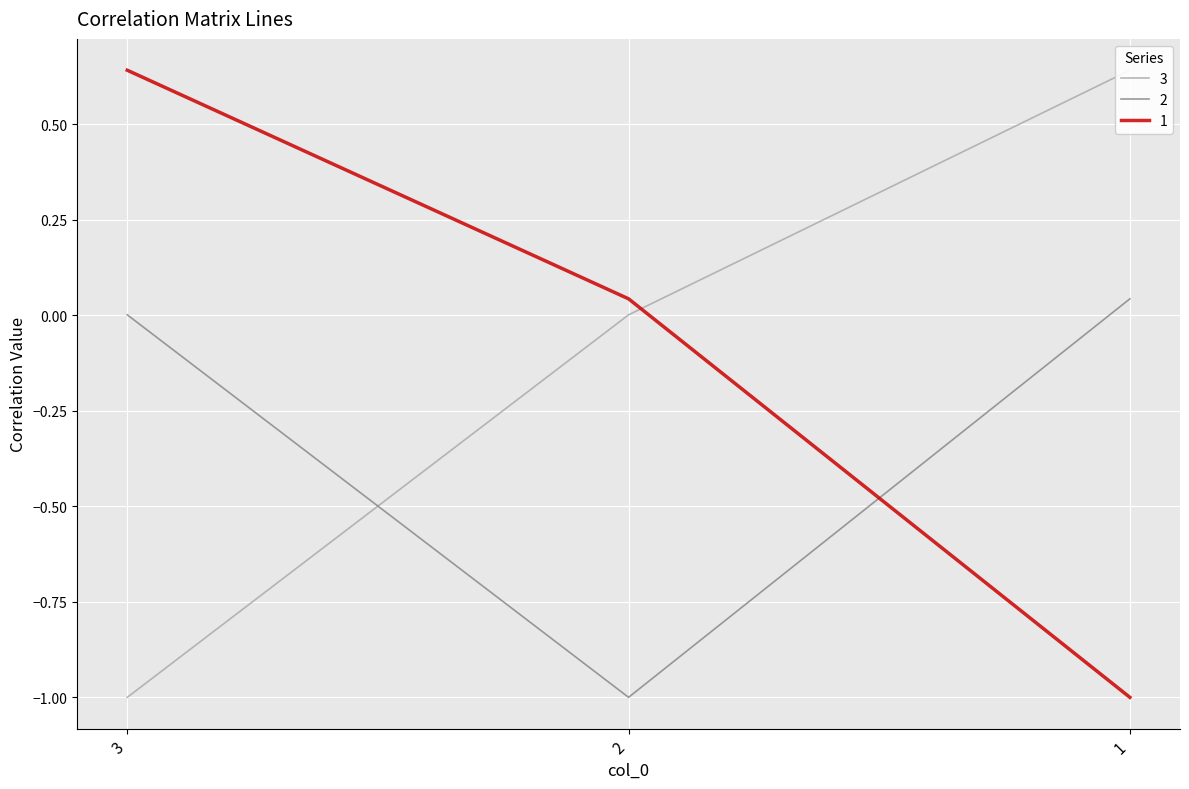

List the labels in order of 3 value, largest first.

1, 2, 3